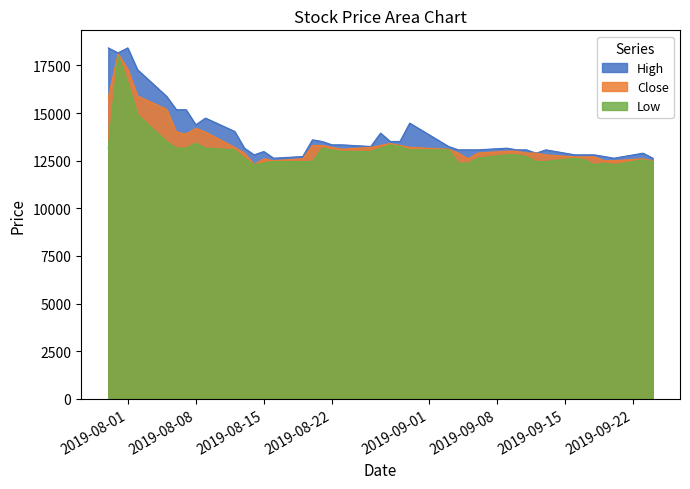

What is the difference between the maximum and minimum values in the High series?

5789